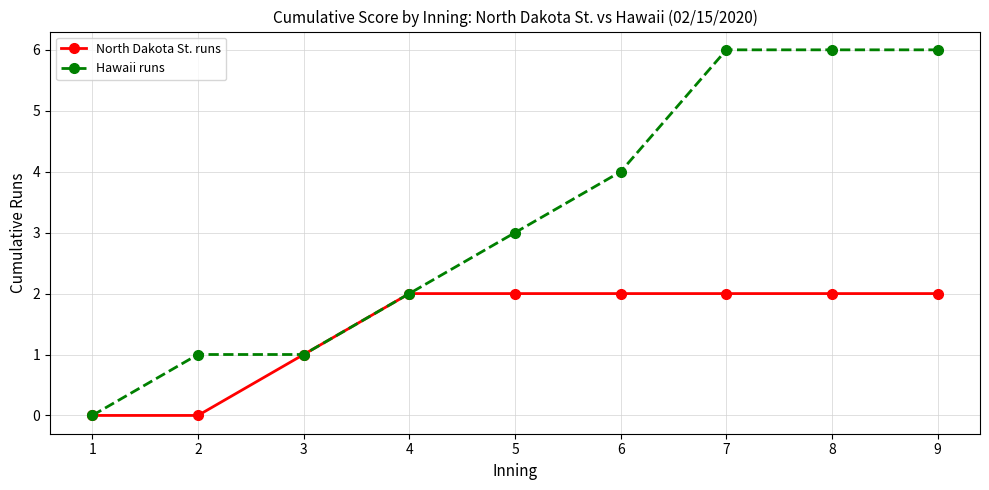

What is the value of the North Dakota St. runs point at the 4th from the left?

2